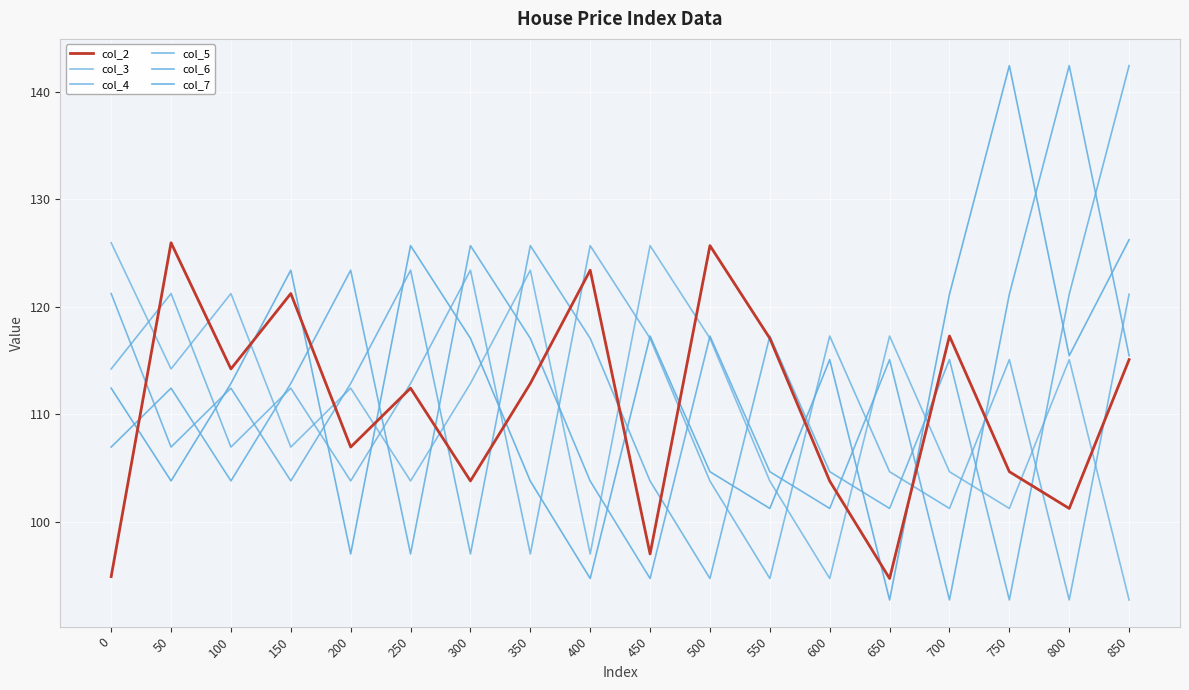

How many lines are shown in the chart?

6